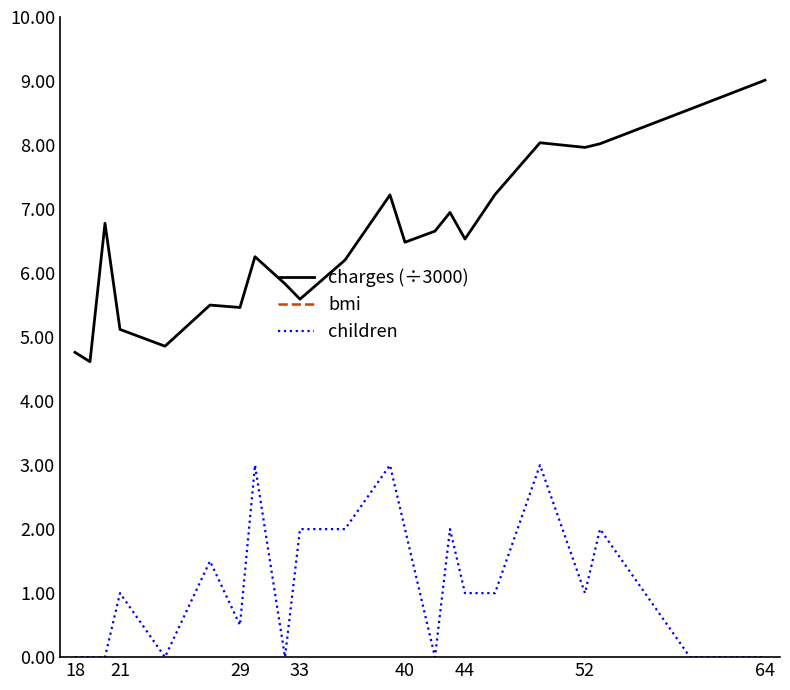

Rank the series by their maximum value, from highest to lowest.

bmi, charges (÷3000), children